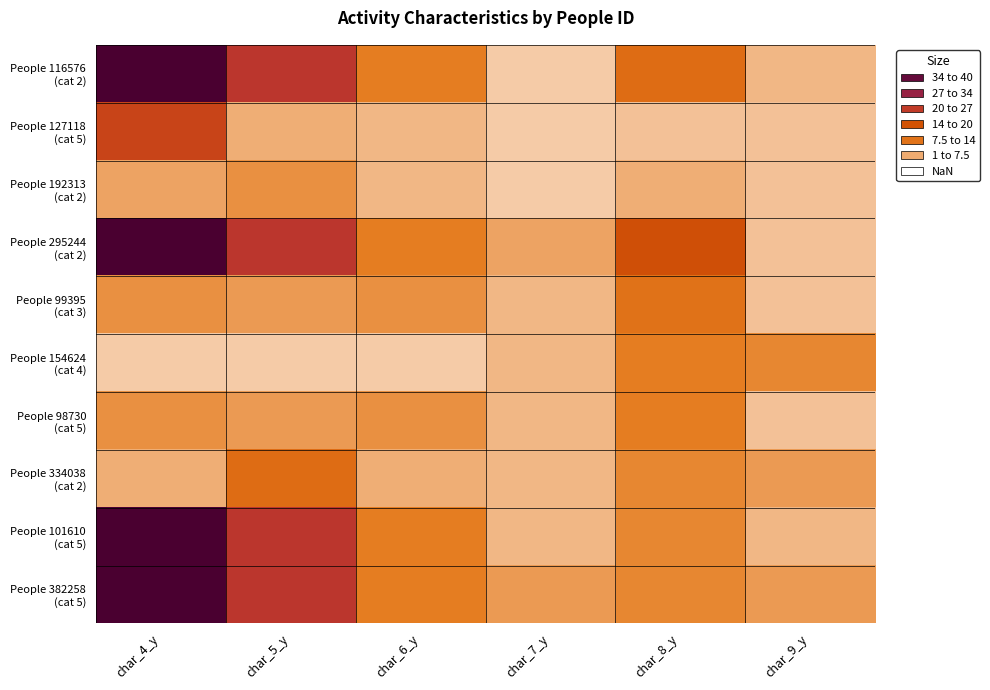

Between char_4_y and char_6_y, which is larger?

char_4_y